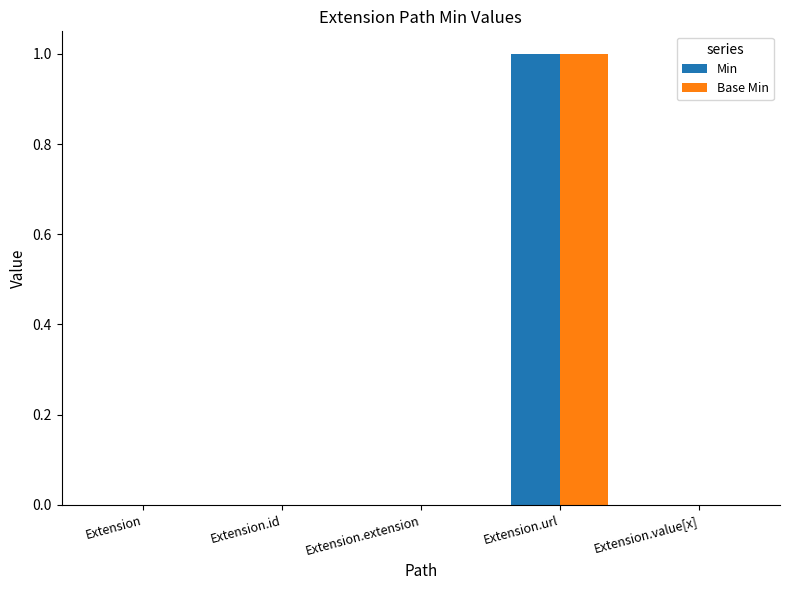

What are all the series names shown in the legend?

Min, Base Min